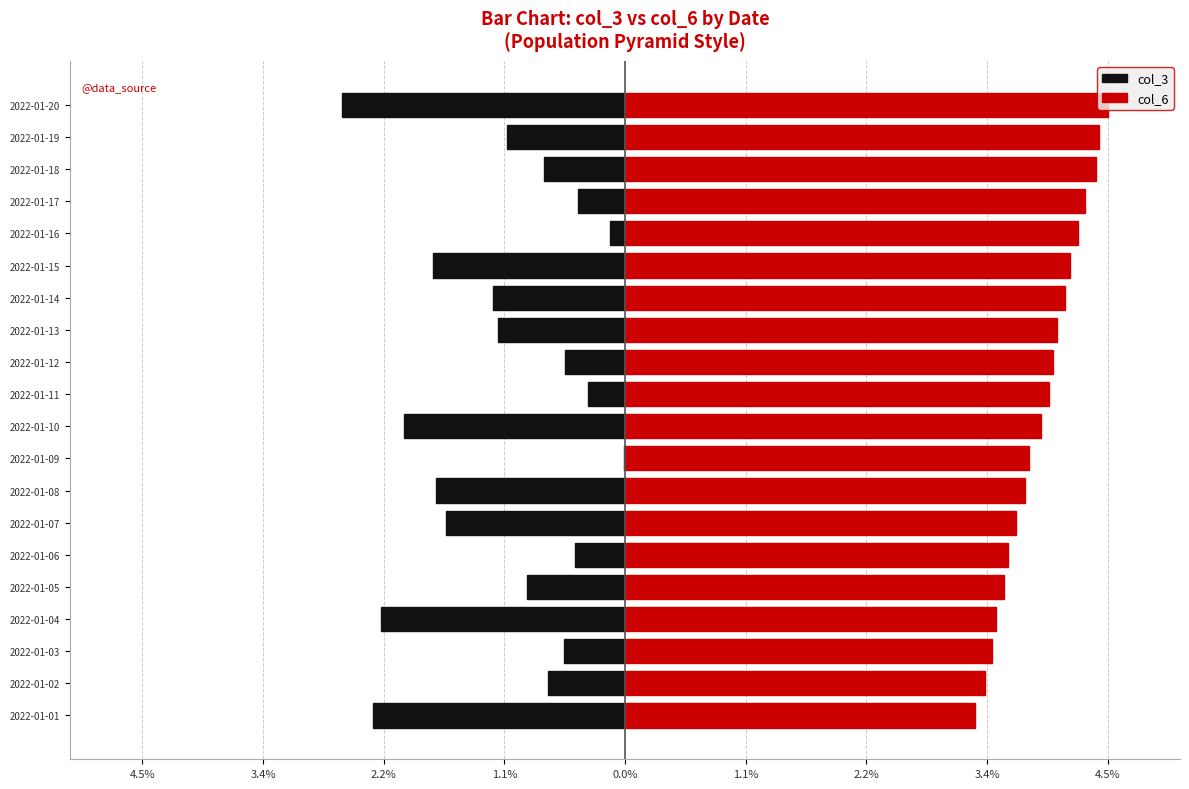

What is the minimum value shown in the chart?

-2.6